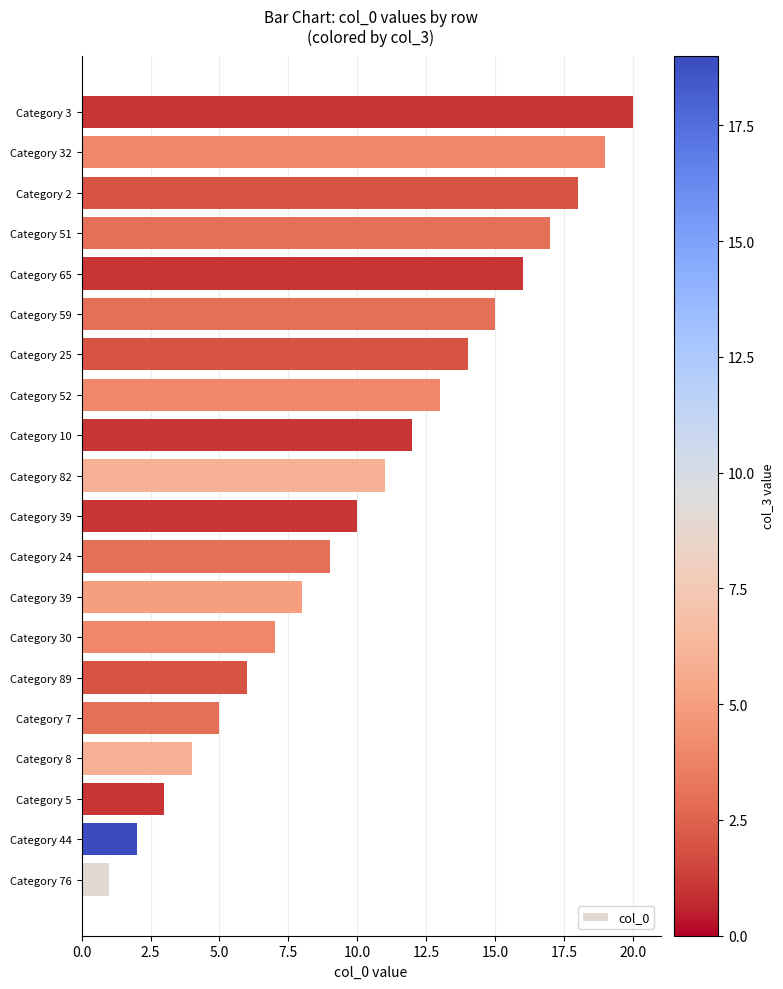

Are the bars grouped side by side (vs. stacked)?

No